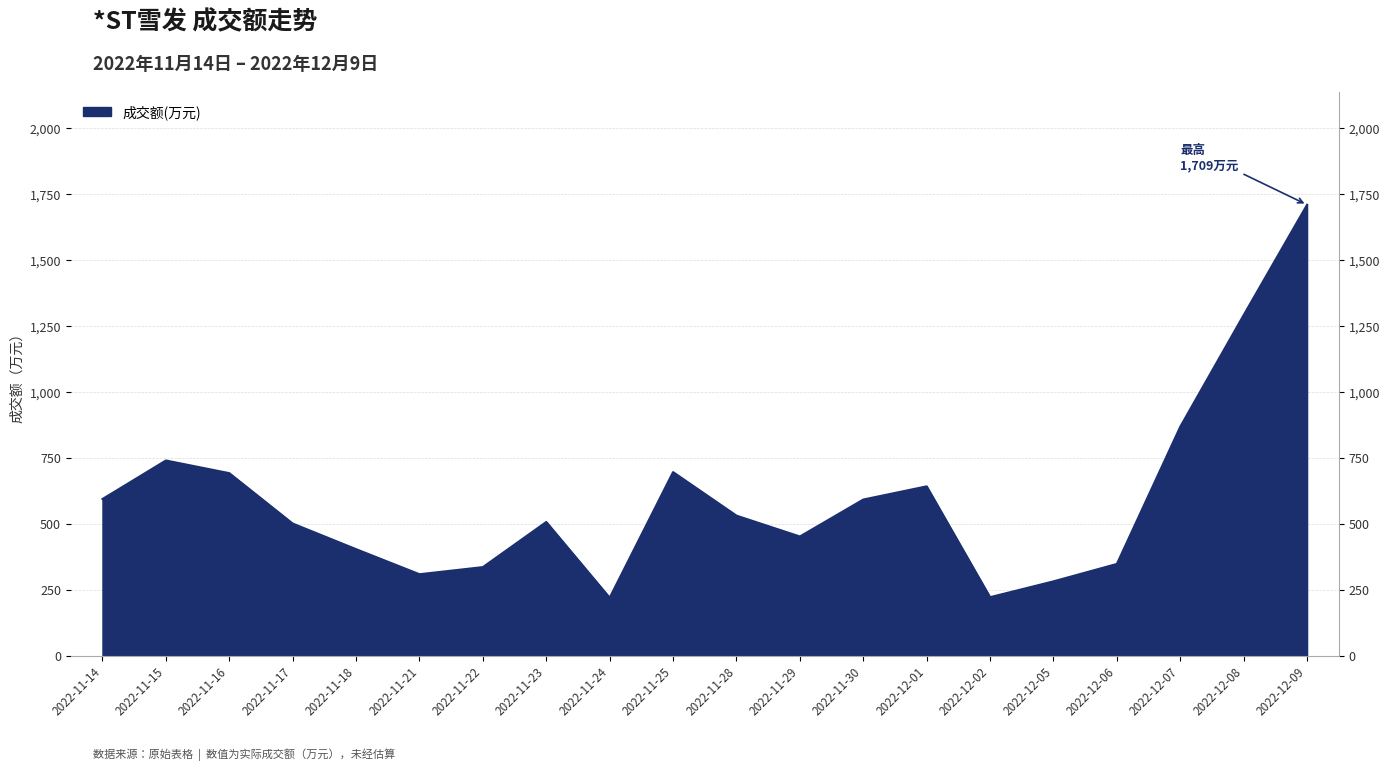

What position from the left is 2022-12-02?

15